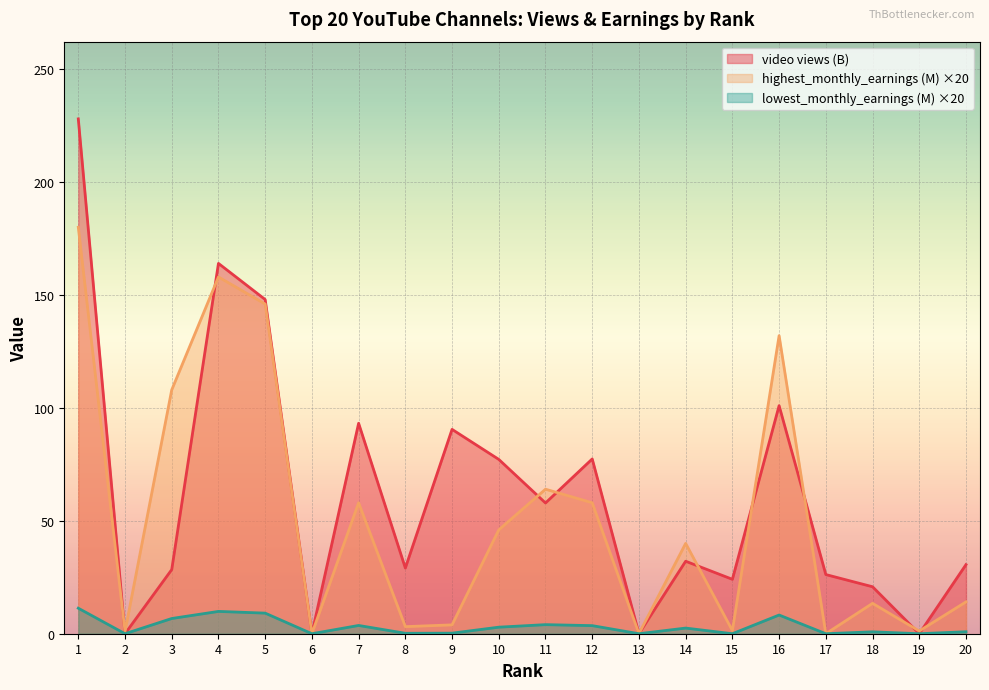

How many lines are shown in the chart?

3